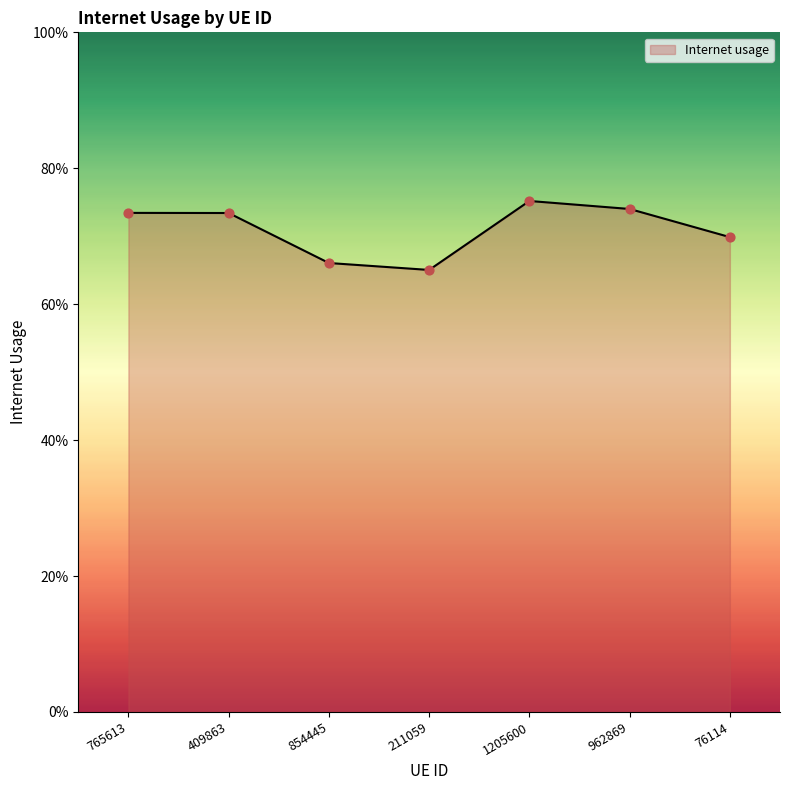

Which has a higher value, 1205600 or 211059?

1205600